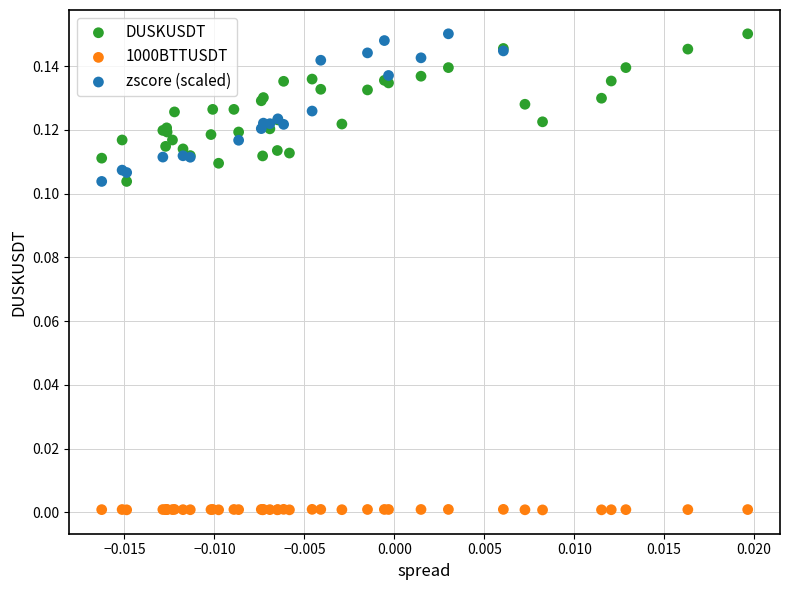

Which series contains the lowest Y value?

1000BTTUSDT